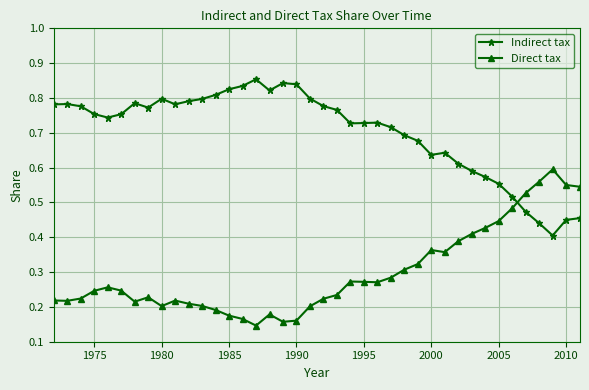

How many intersections are there between Direct tax and Indirect tax?

1